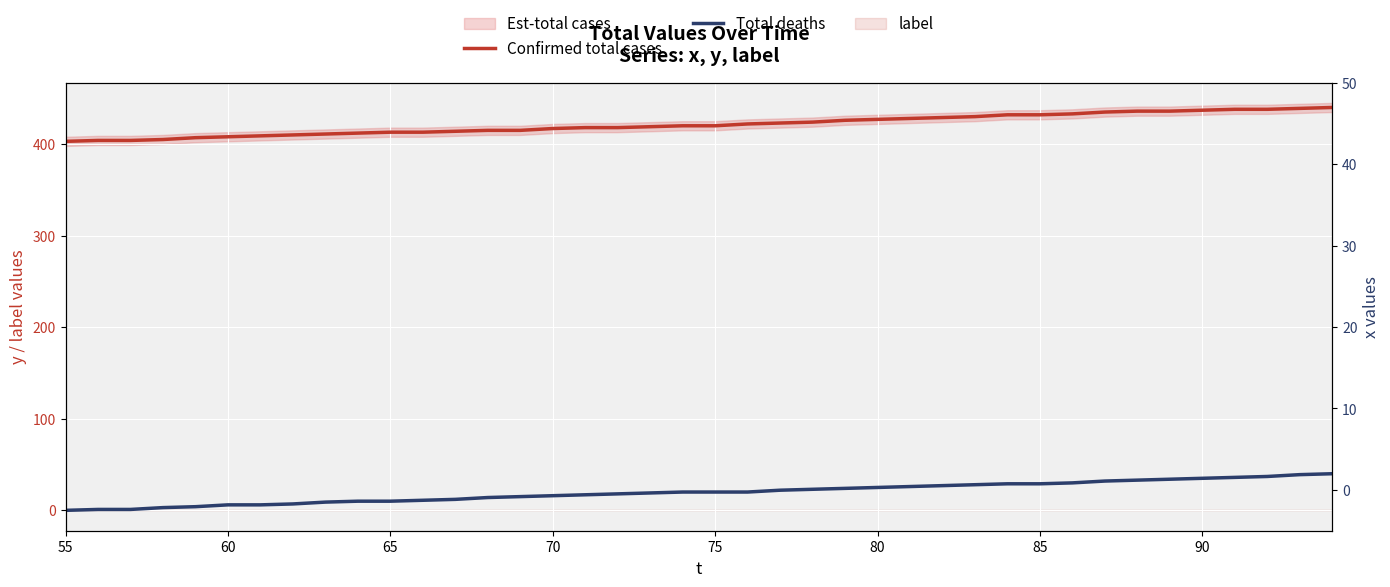

True or false: Total deaths and Confirmed total cases intersect in this chart.

False